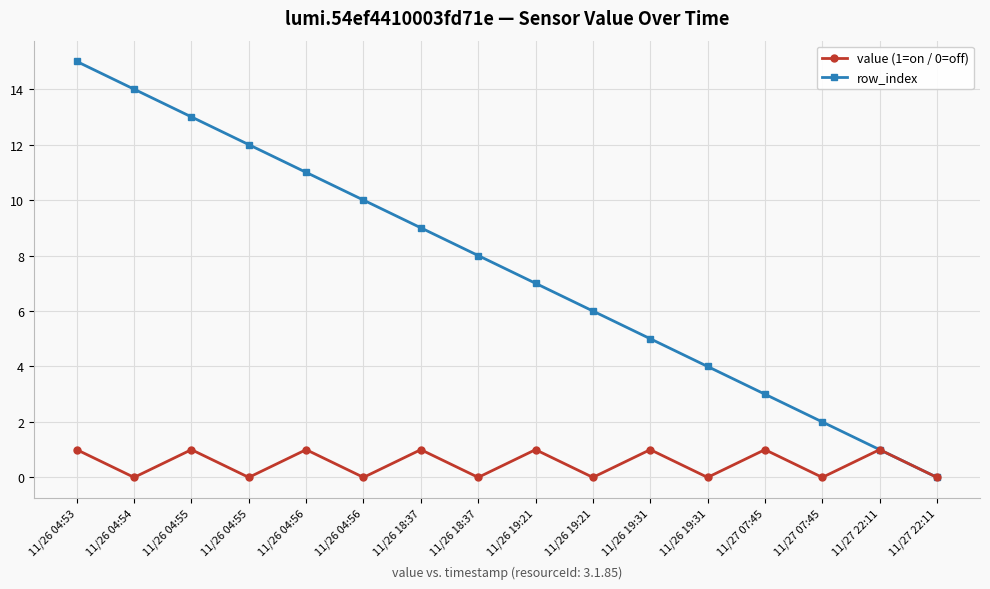

Does the chart have visible grid lines?

Yes